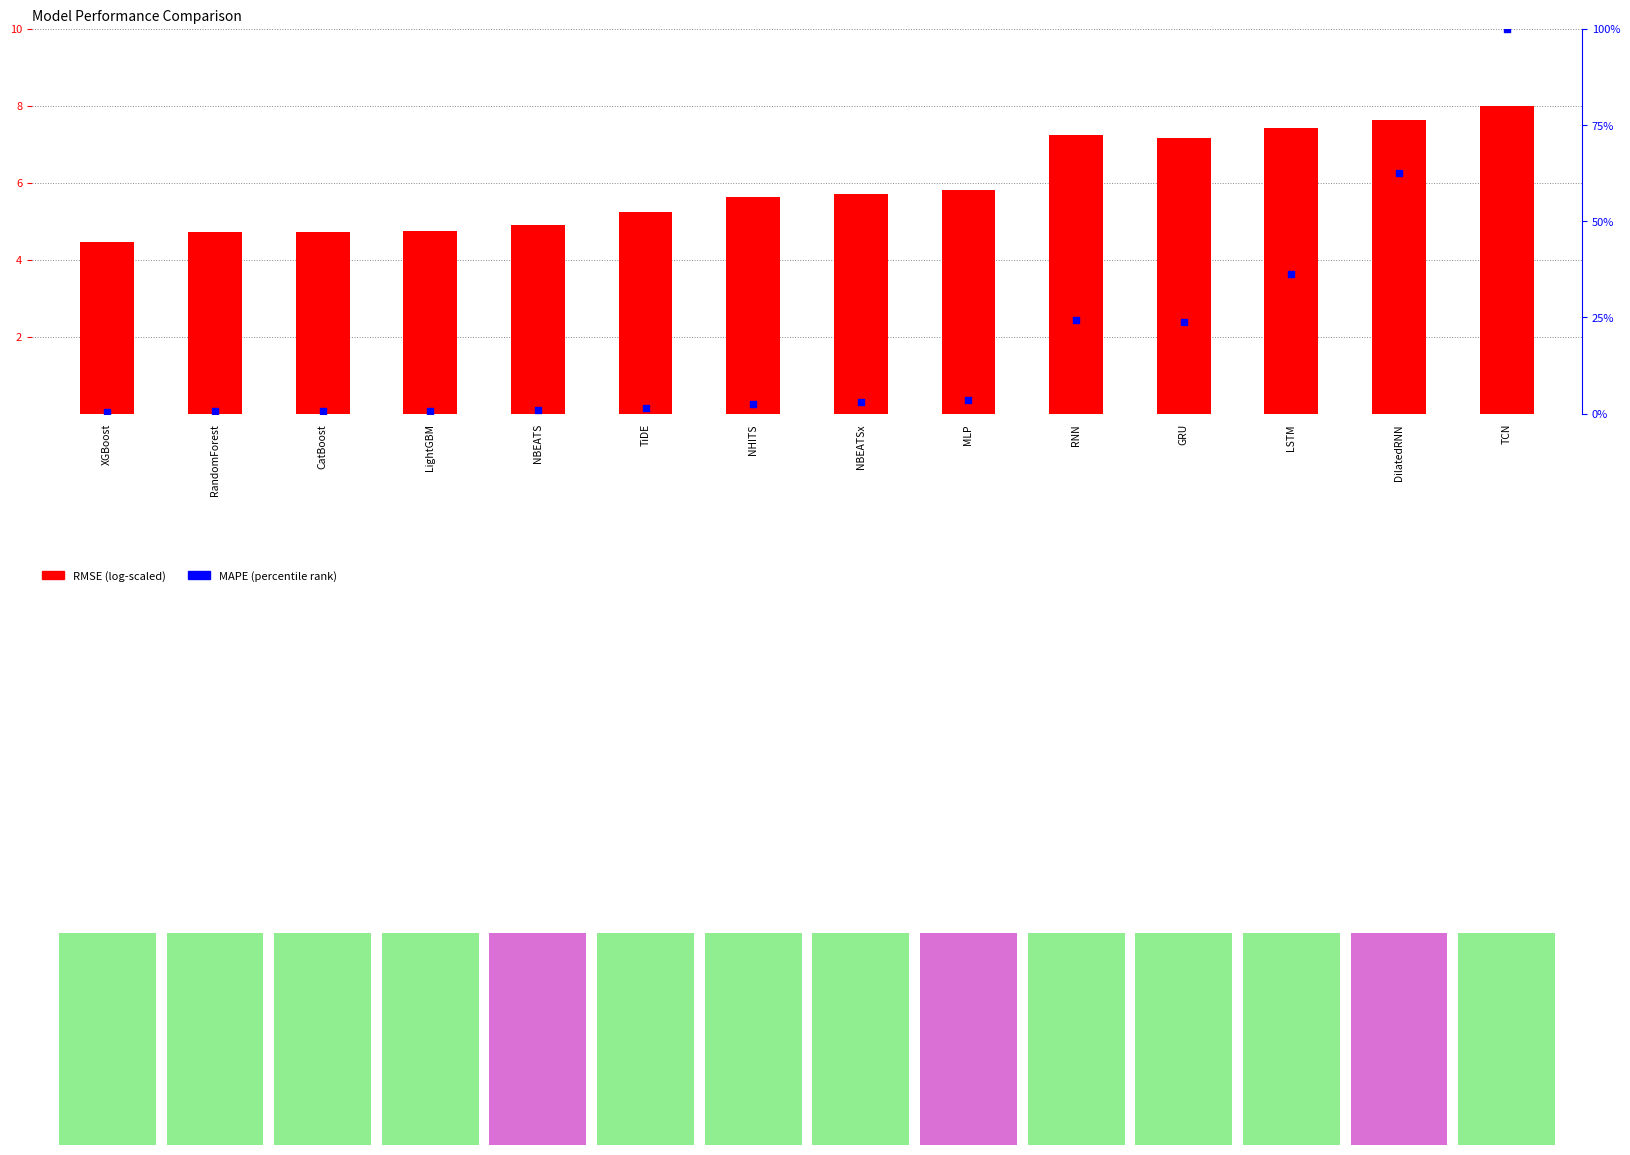

Which series contains the highest Y value?

MAPE (percentile)